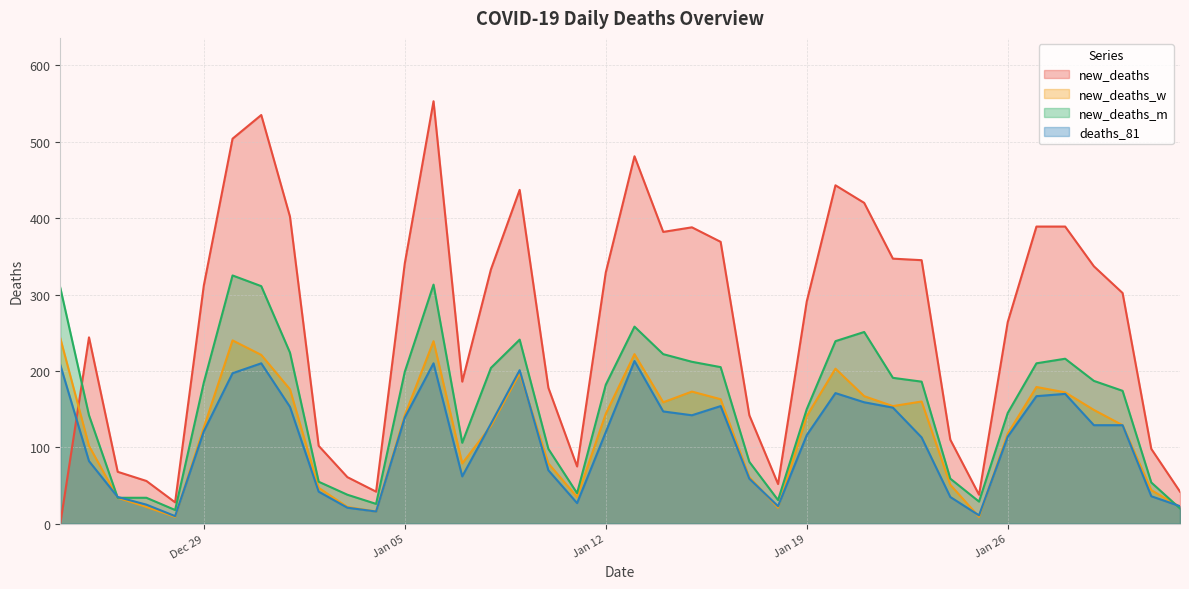

What is the maximum value for new_deaths_m?

325